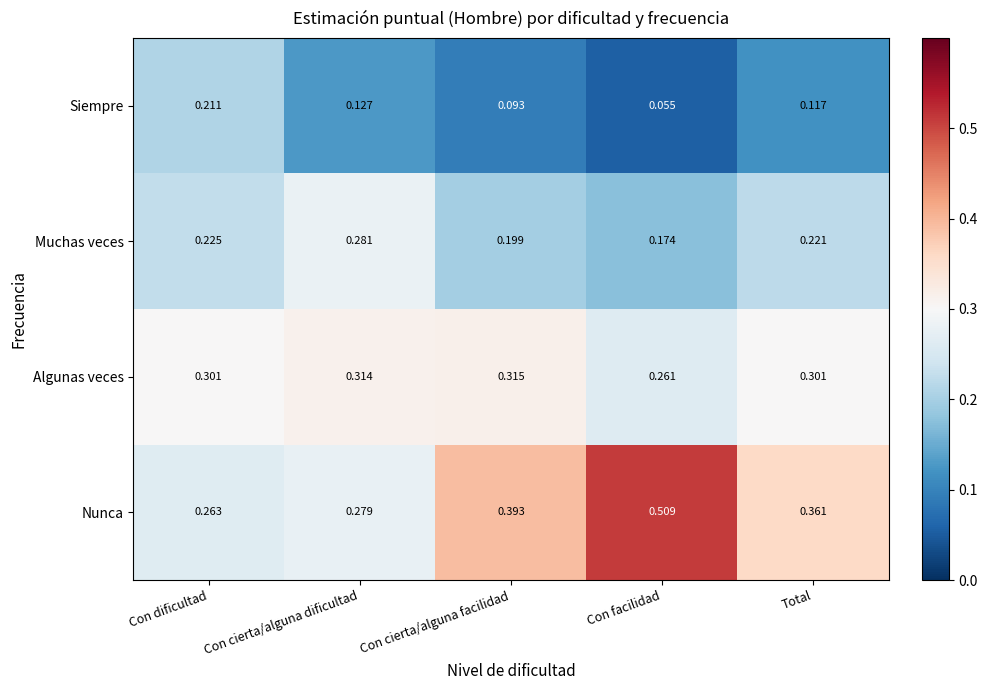

Which series has the largest total across all categories?

Nunca